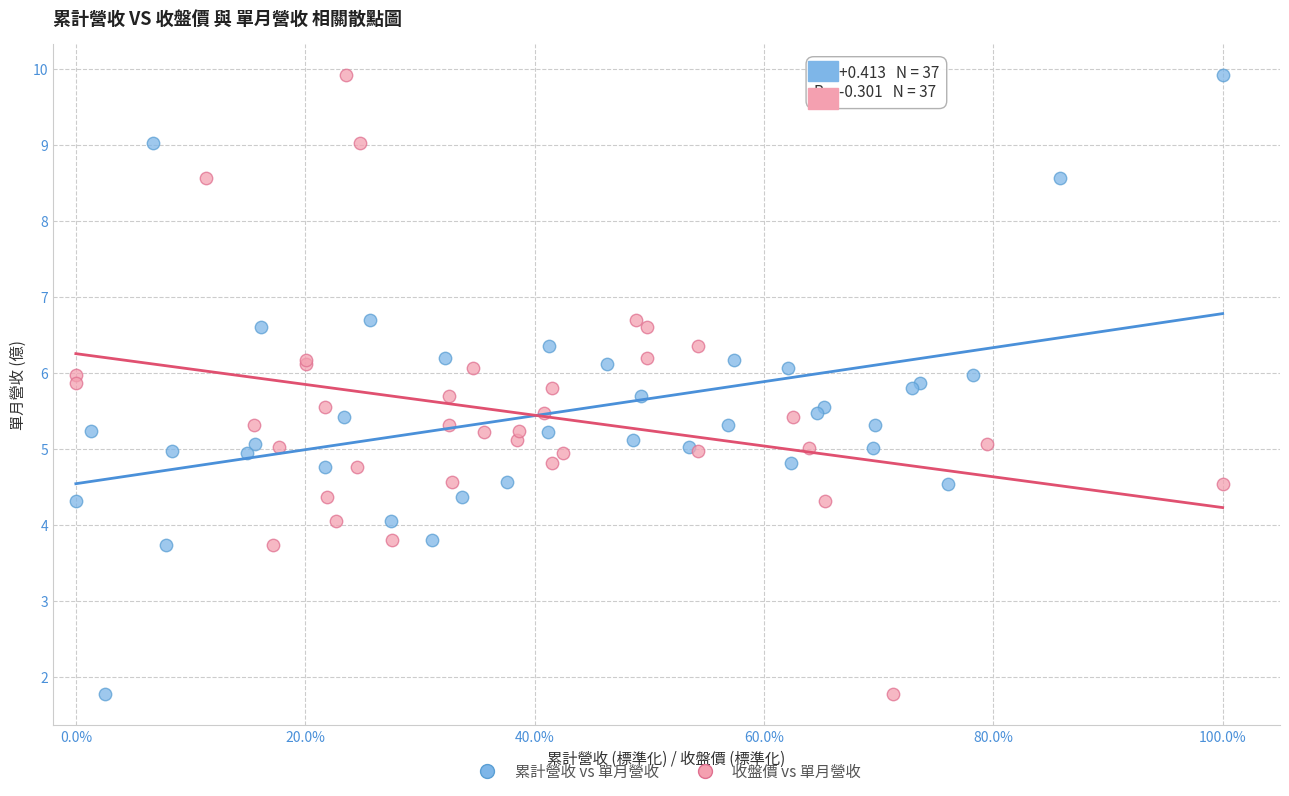

What are all the series names shown in the legend?

累計營收 vs 單月營收, 收盤價 vs 單月營收